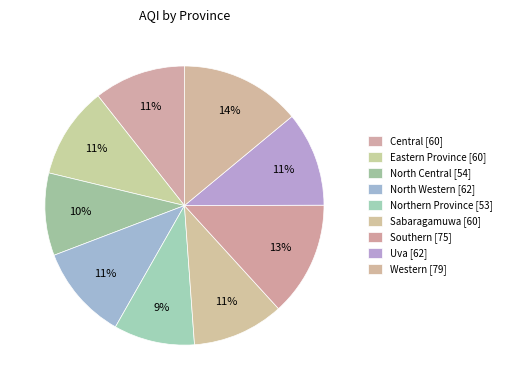

Which slice is the largest?

Western